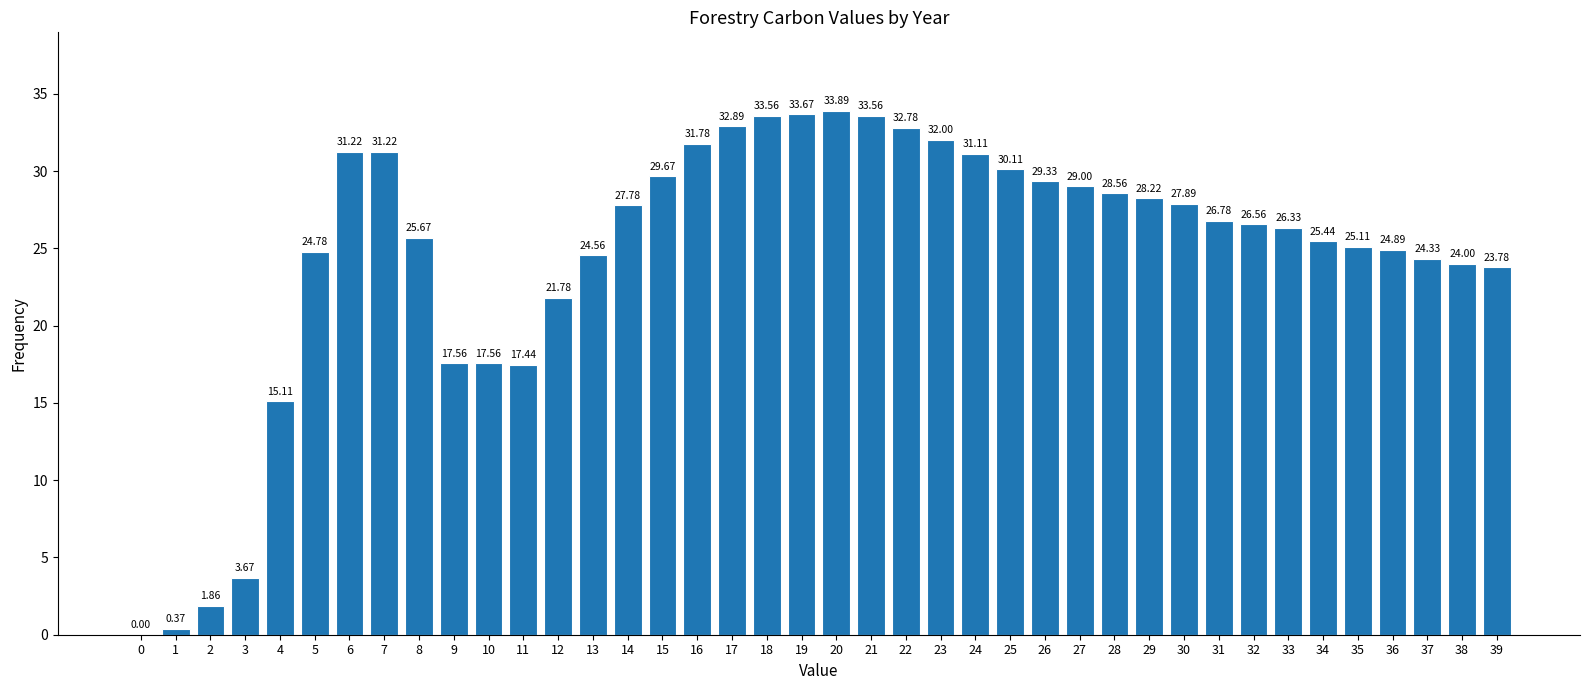

What is the sum of all values?

985.8